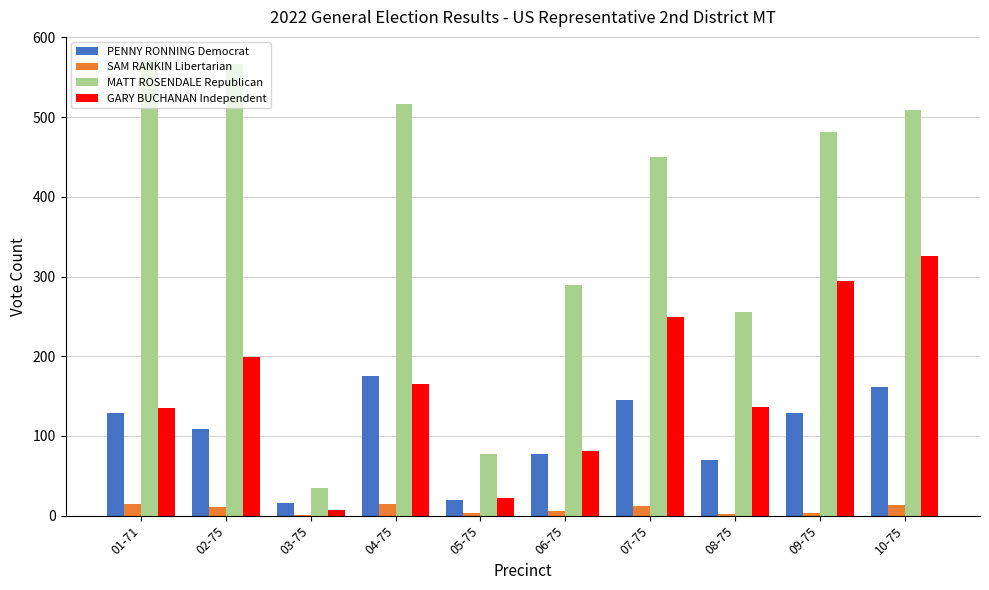

At which label does GARY BUCHANAN Independent reach its peak?

10-75